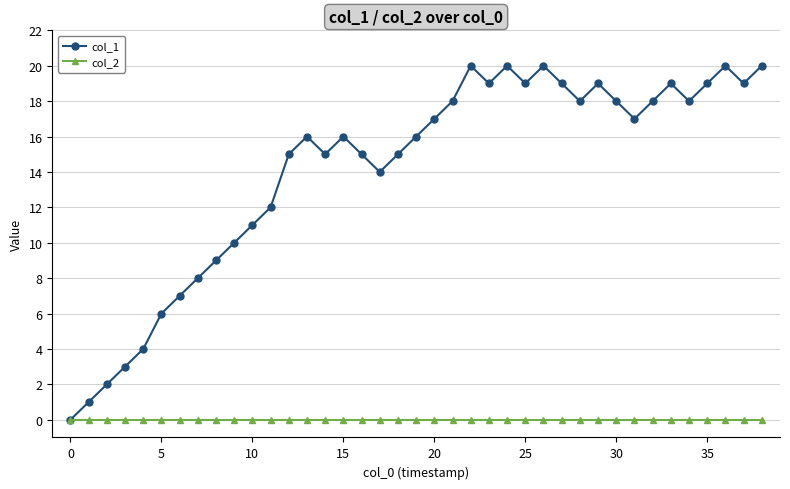

Which series has the largest range (max minus min)?

col_1